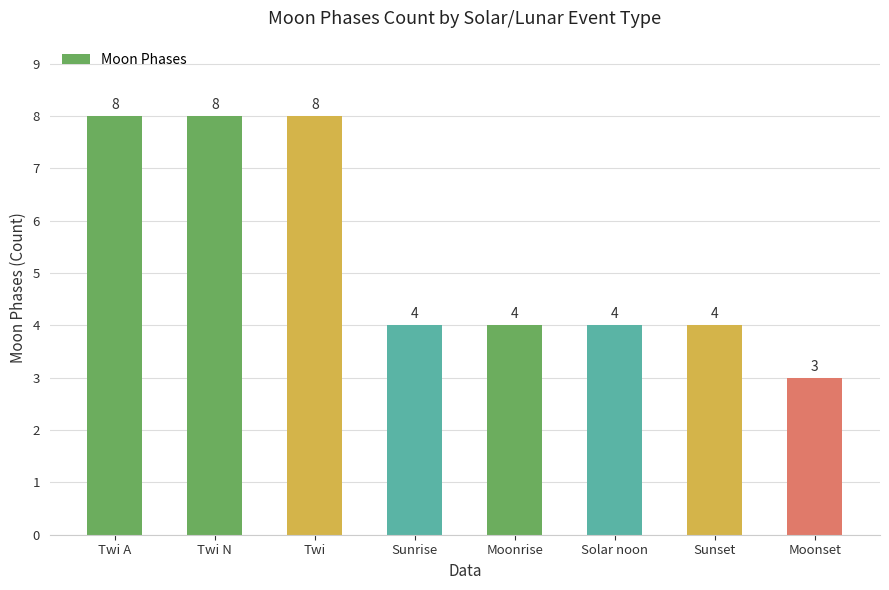

The value at Twi A is 8. True or false?

True